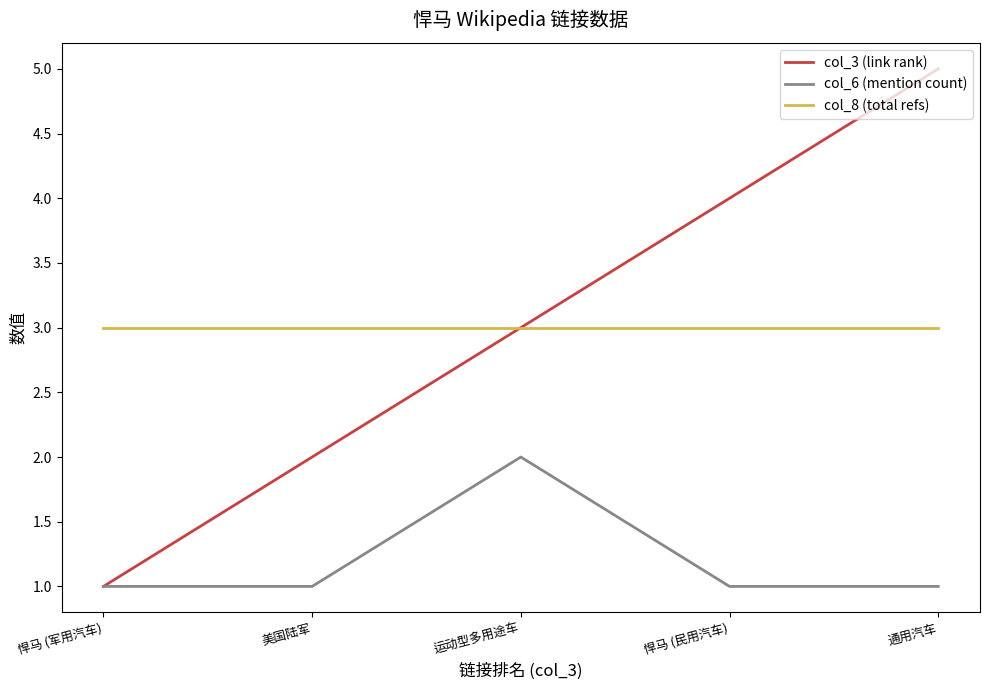

What position from the left is 悍马 (民用汽车)?

4